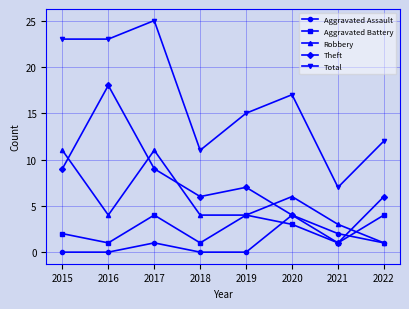

True or false: Aggravated Battery has a value of 1 at 2021.

True